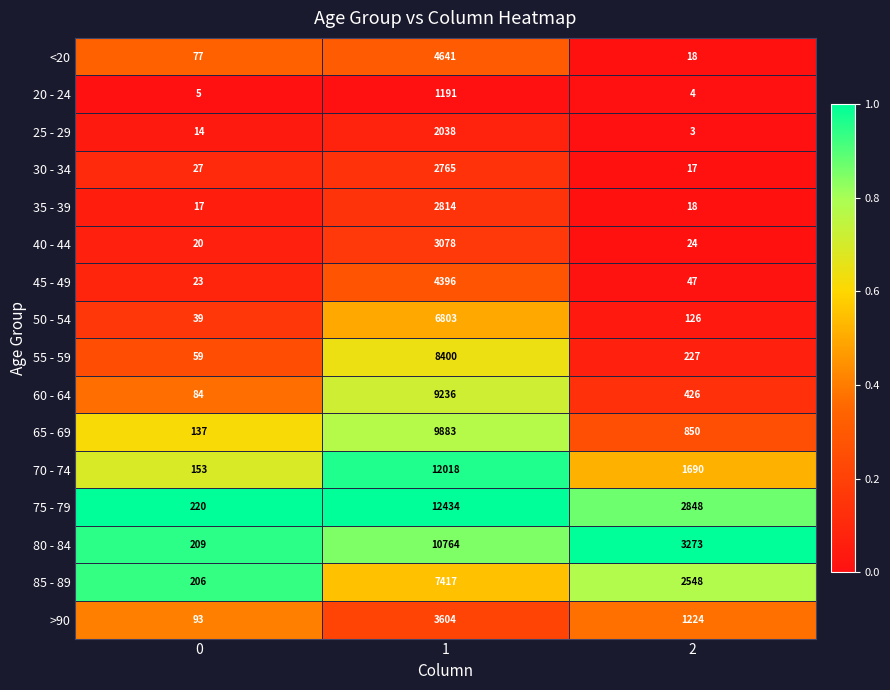

What value does the 85 - 89 series have at 1?

7417